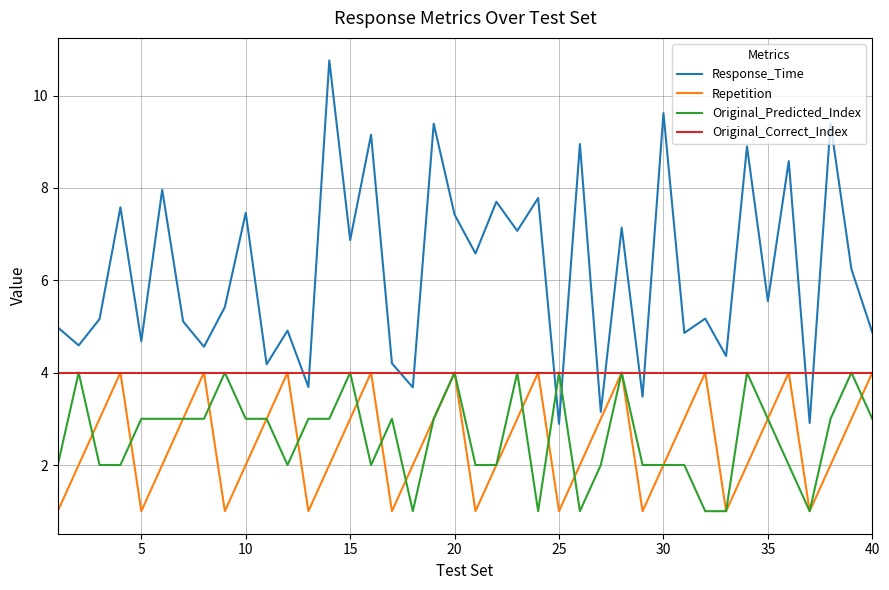

What is the greatest value displayed?

10.8